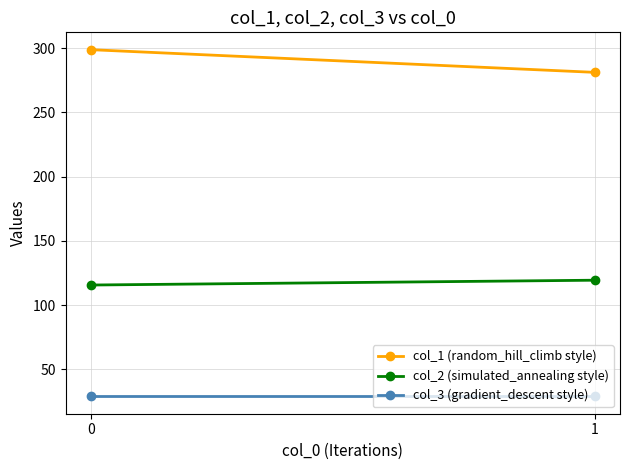

Count the number of data series in this chart.

3